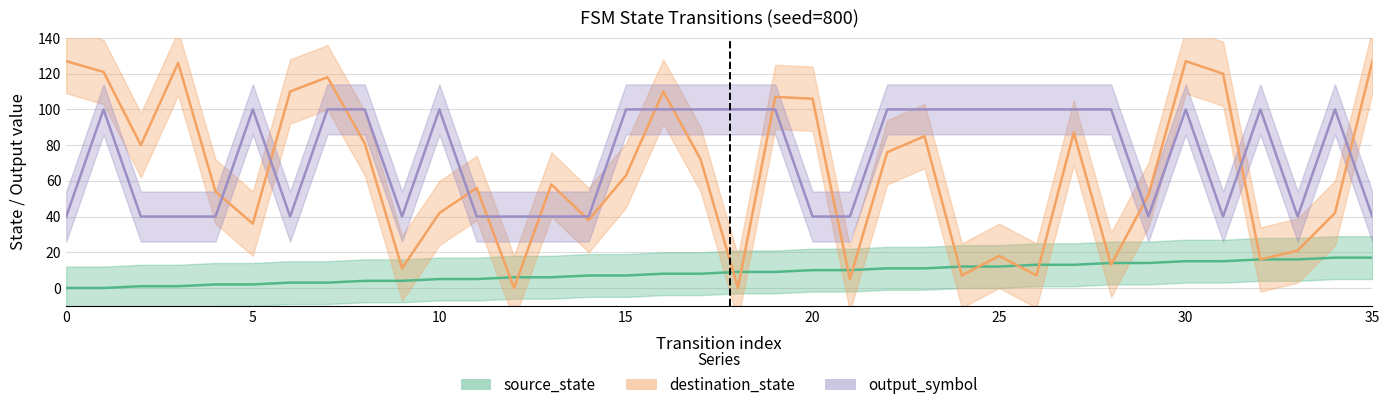

Which has a higher value, 16 or 10?

16